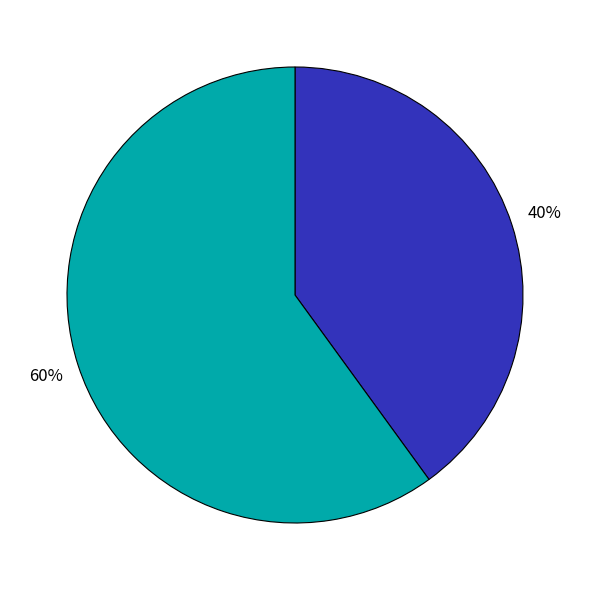

To the nearest percent, what is the average slice percentage?

50%